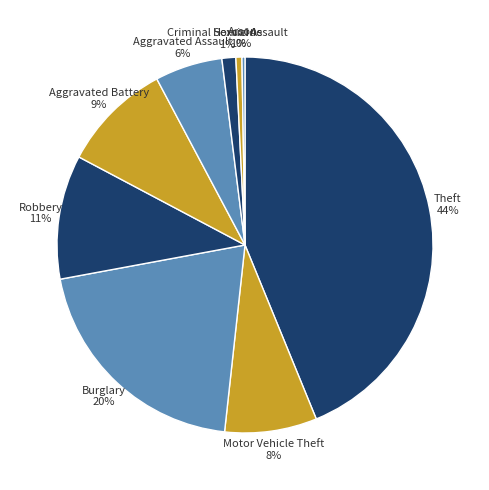

Is there a majority slice in this chart?

No